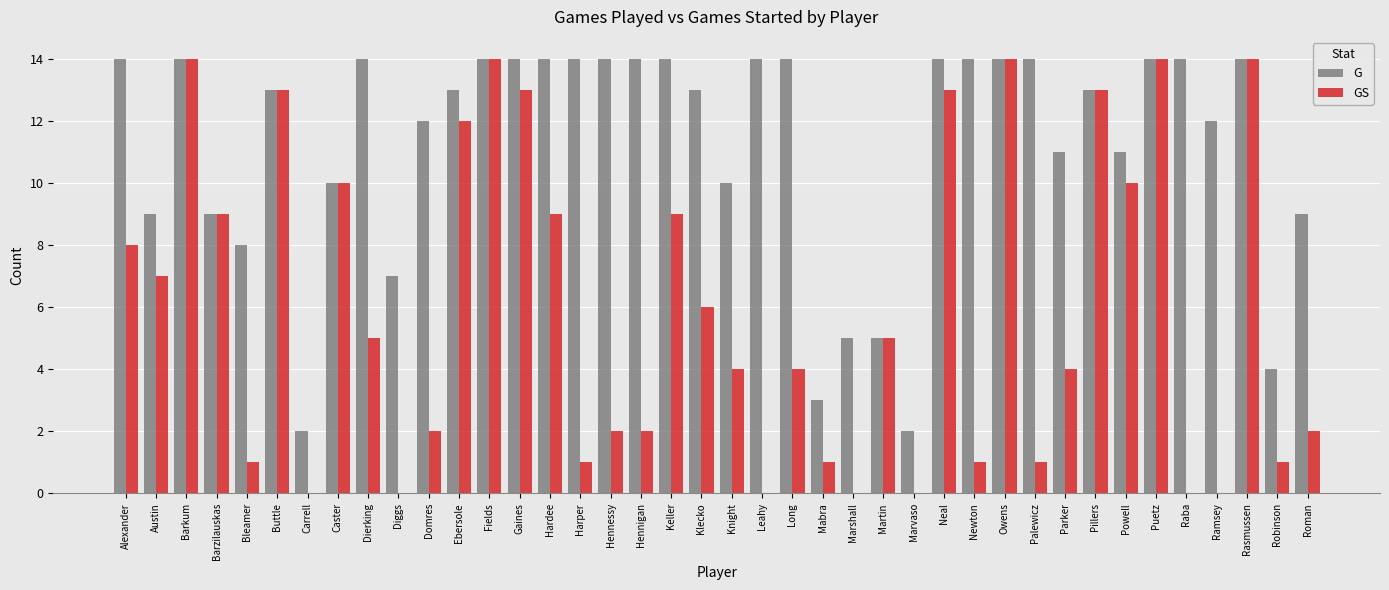

Are the bars grouped side by side (vs. stacked)?

Yes